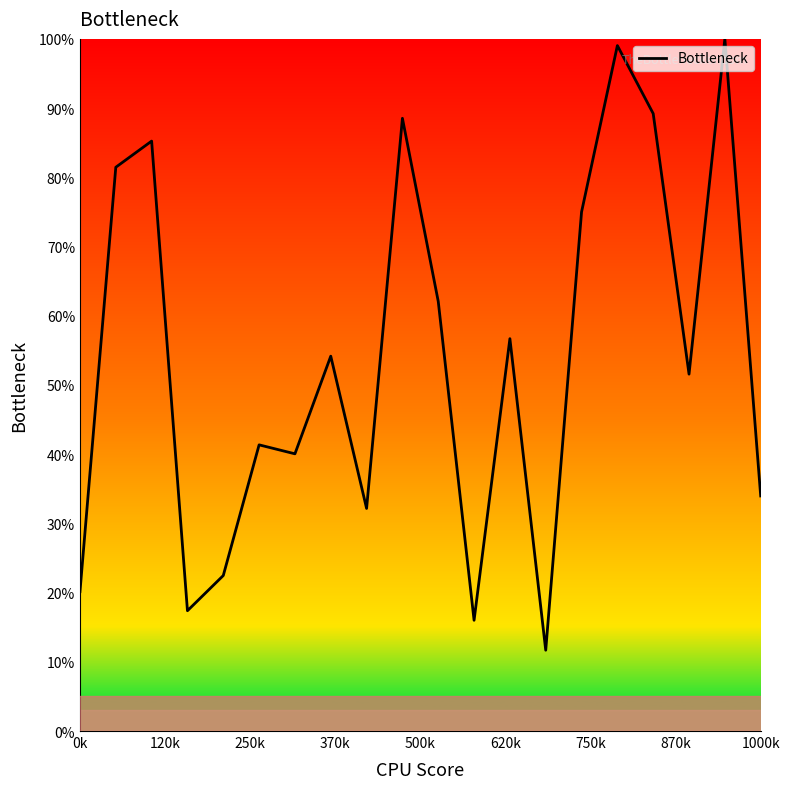

What is the difference between the maximum and minimum values?

88.3